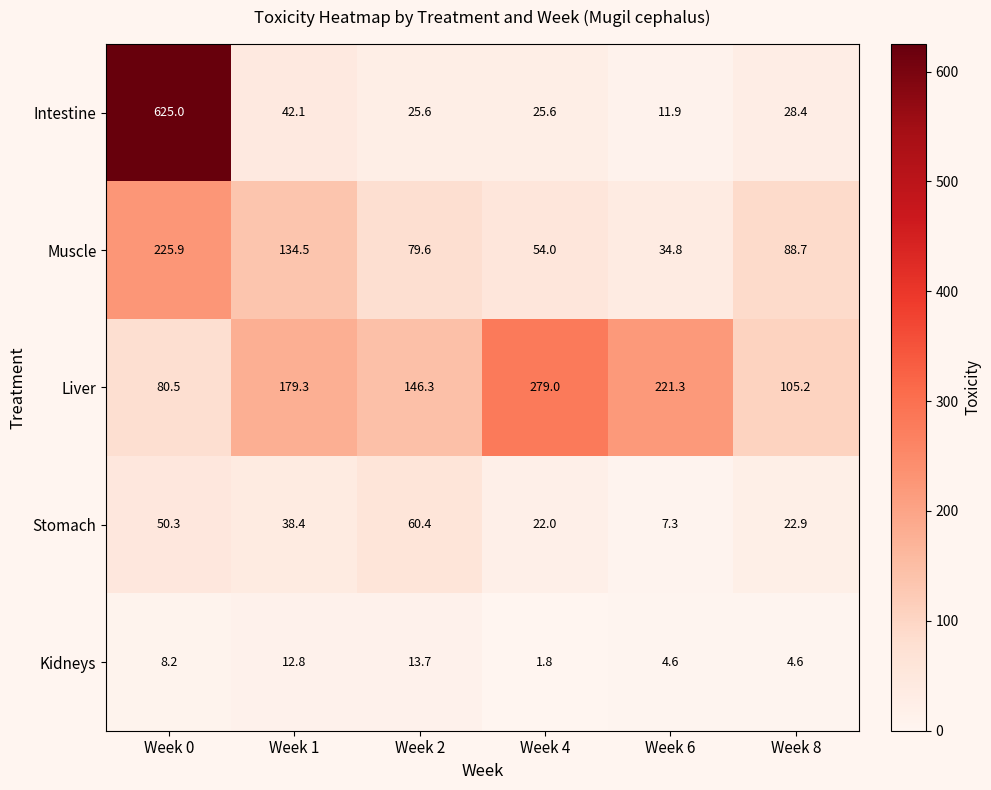

Reading left to right, what are all the values shown in this chart?

Intestine: 625.0	42.1	25.6	25.6	11.9	28.4
Muscle: 225.9	134.5	79.6	54.0	34.8	88.7
Liver: 80.5	179.3	146.3	279.0	221.3	105.2
Stomach: 50.3	38.4	60.4	22.0	7.3	22.9
Kidneys: 8.2	12.8	13.7	1.8	4.6	4.6